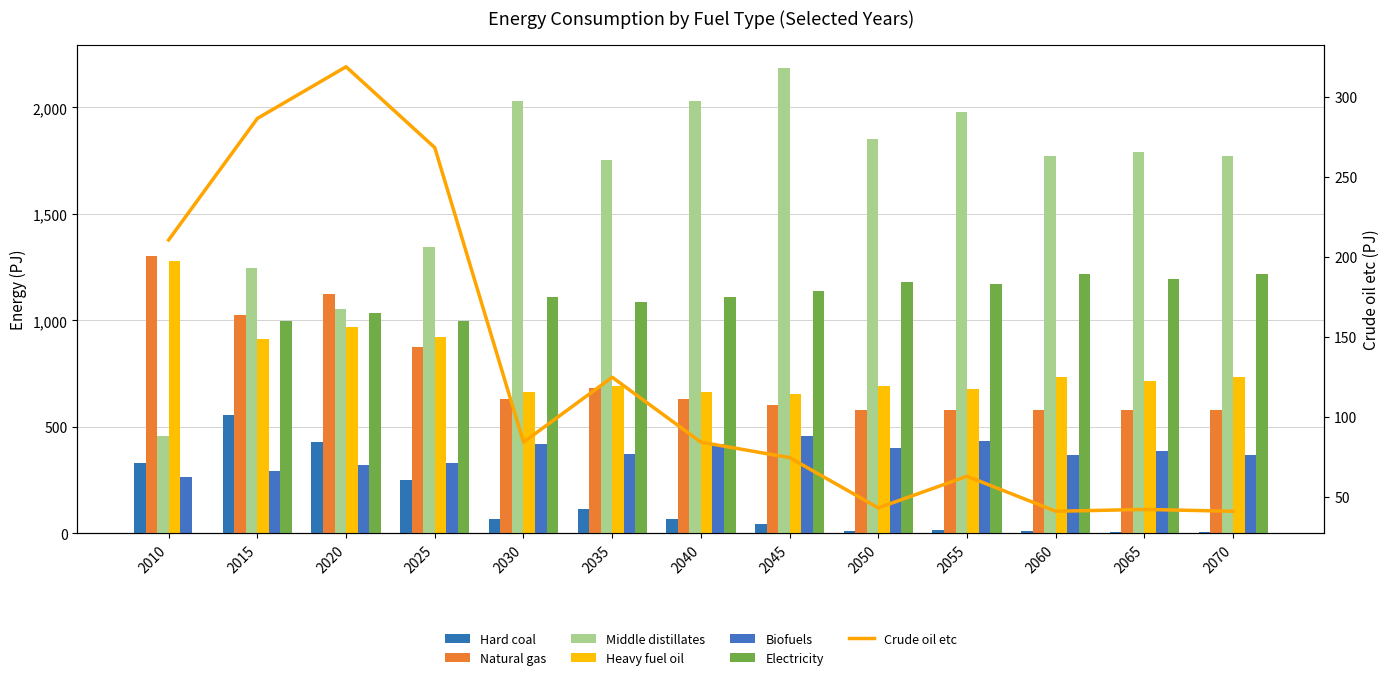

At which category is the sum across all series the highest?

2045